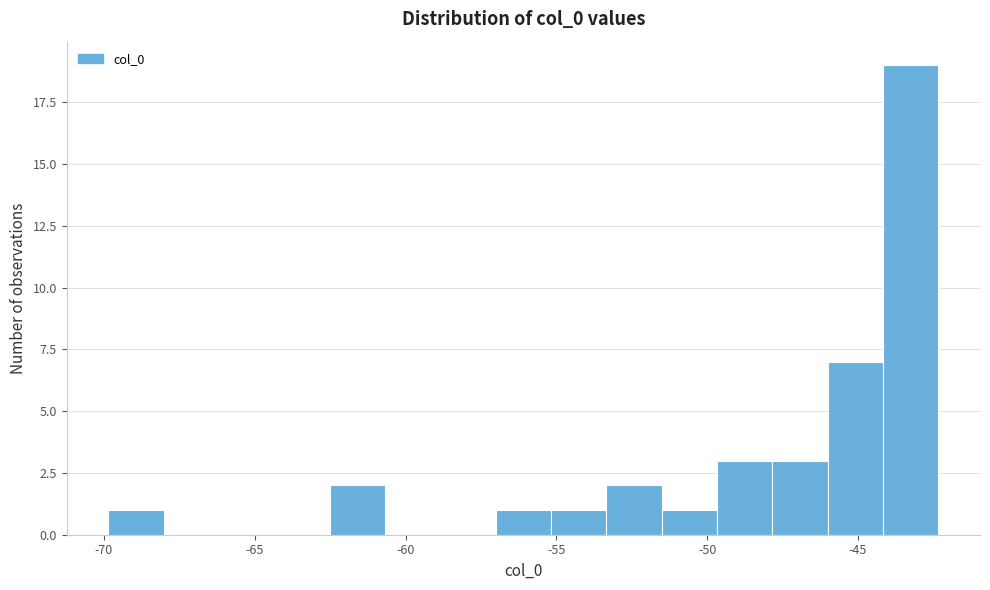

Around what value on the x-axis is the tallest bar? Give the approximate position of its centre, as read against the axis.

-43.0